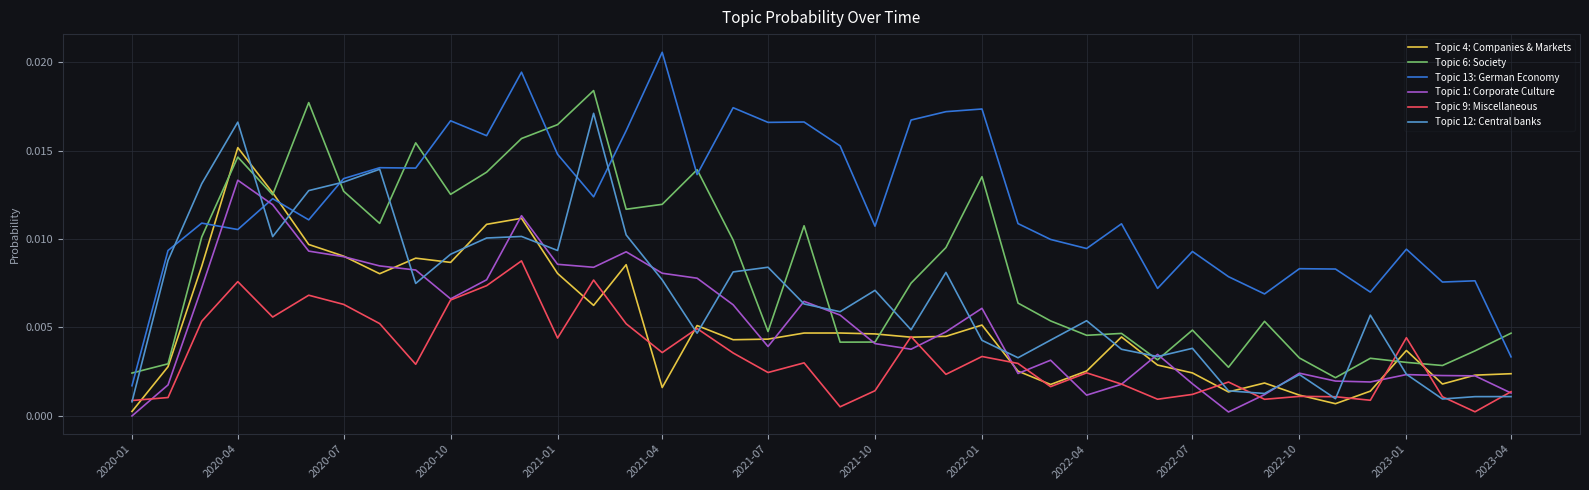

Which series has the largest total across all categories?

Topic 13: German Economy